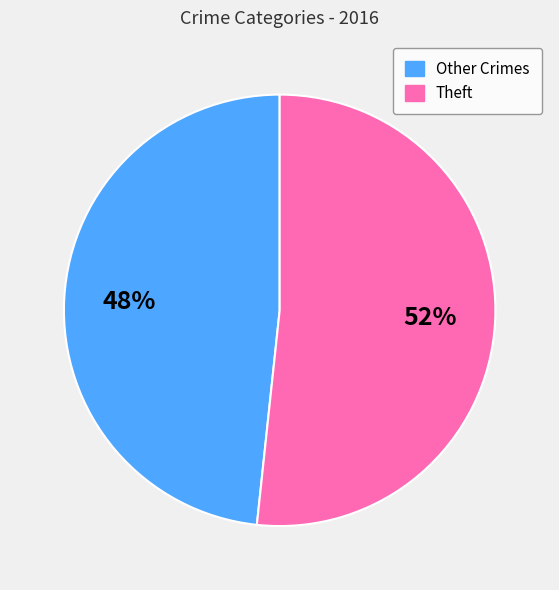

Is there any slice that represents more than half of the pie?

Yes